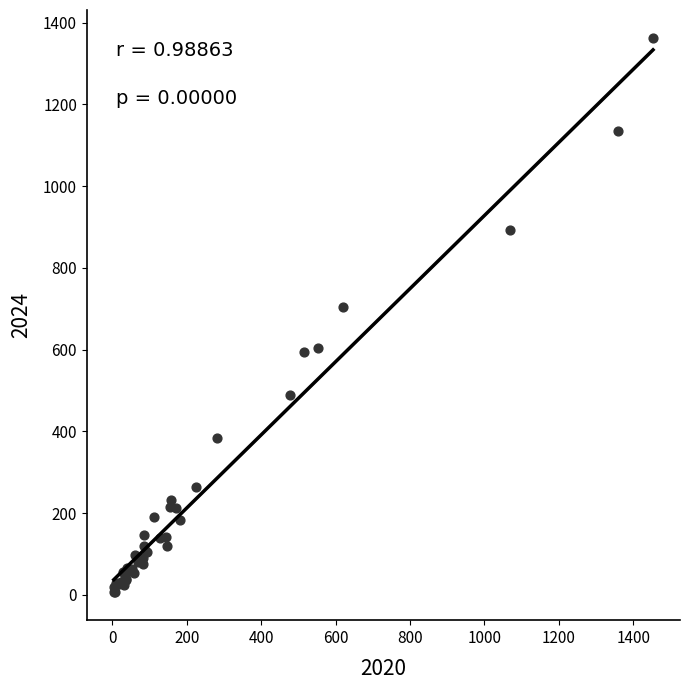

What Y value in the scatter plot is closest to 684?

705